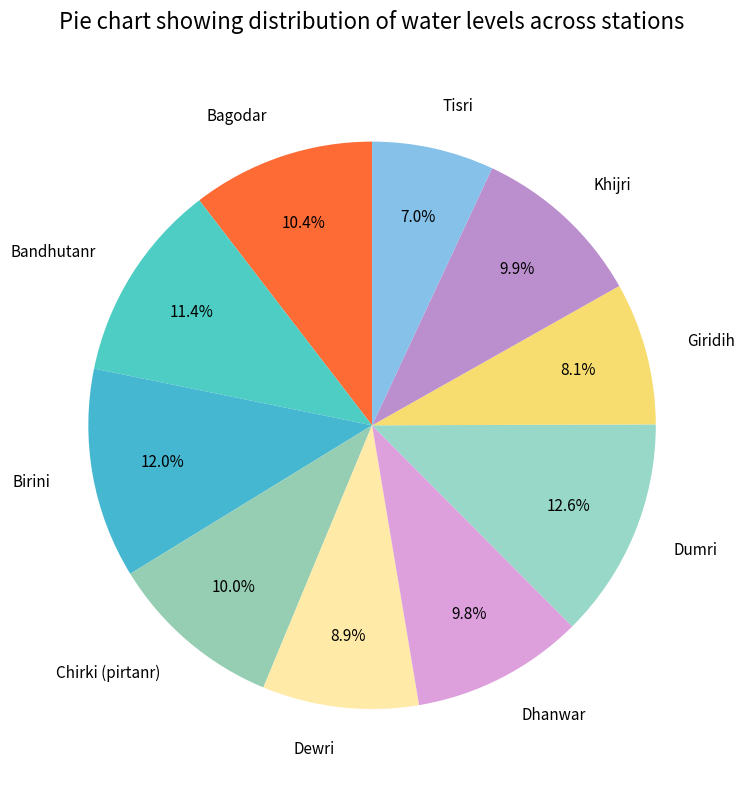

What percentage is the Bagodar slice, to the nearest percent?

10%